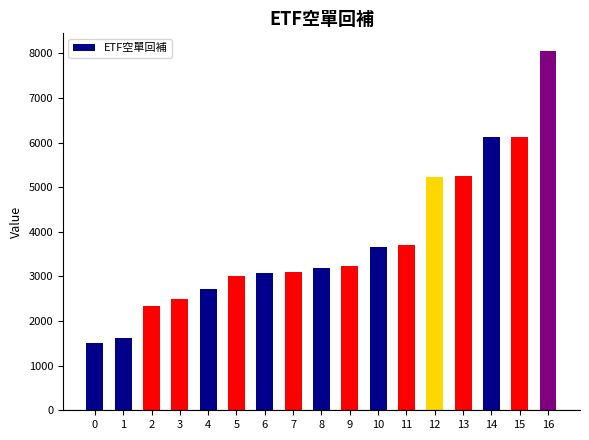

What is the minimum value shown in the chart?

1504